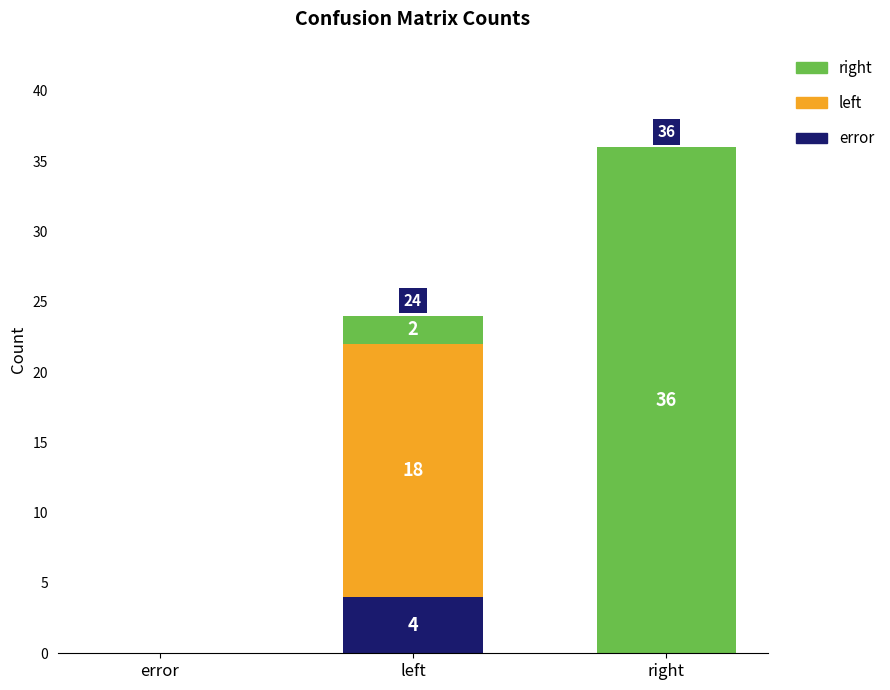

Is it true that error equals 3 at error?

False